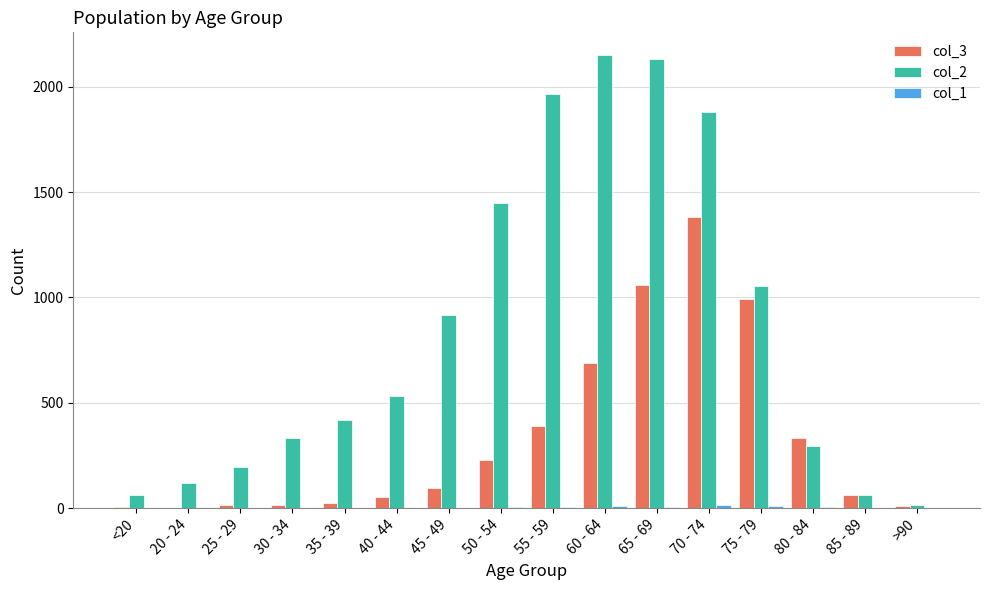

What is the greatest value displayed?

2151